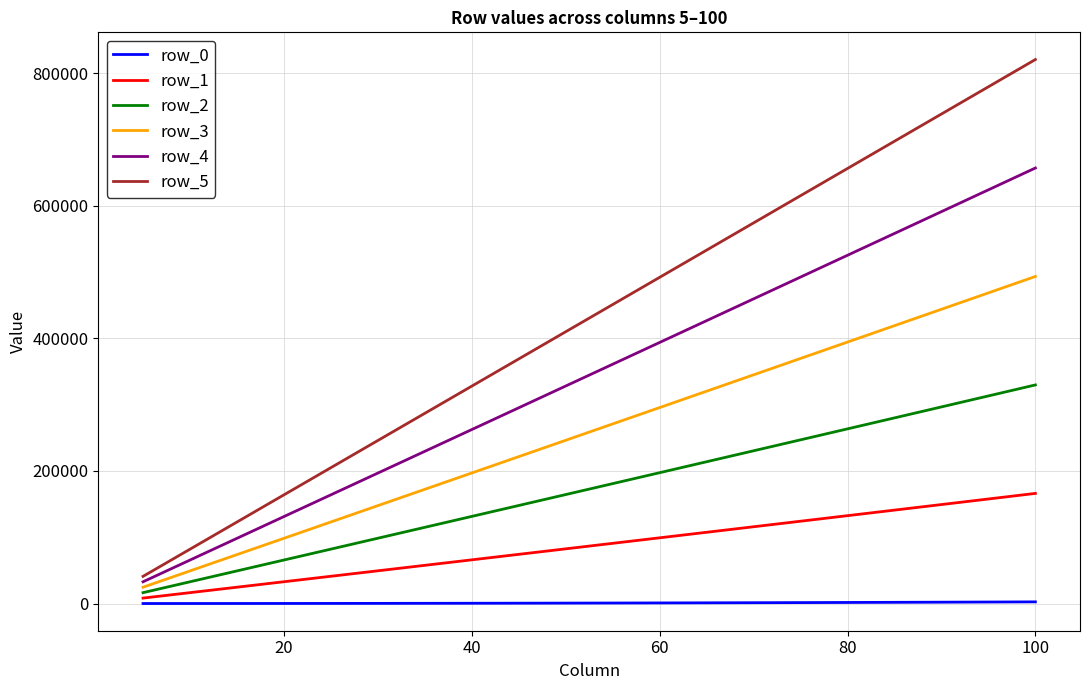

Which series has the largest range (max minus min)?

row_5